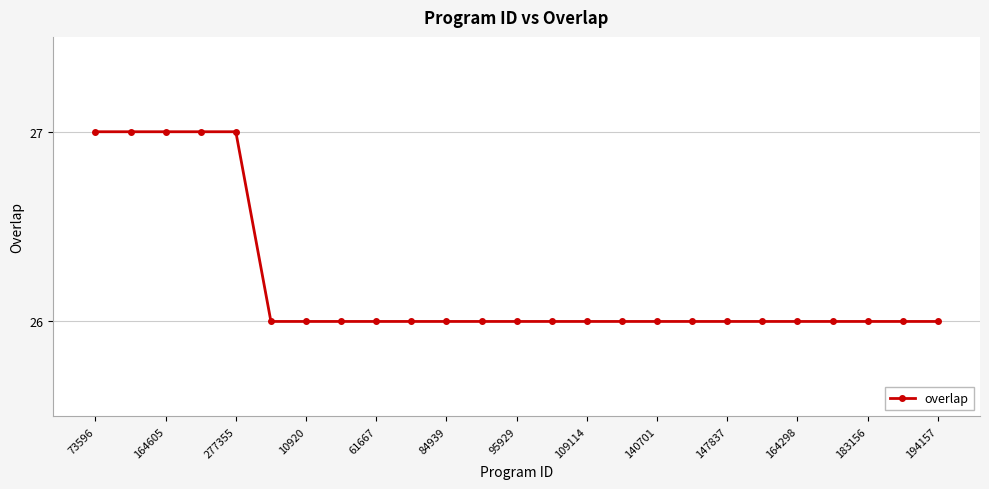

What is the minimum value shown in the chart?

26